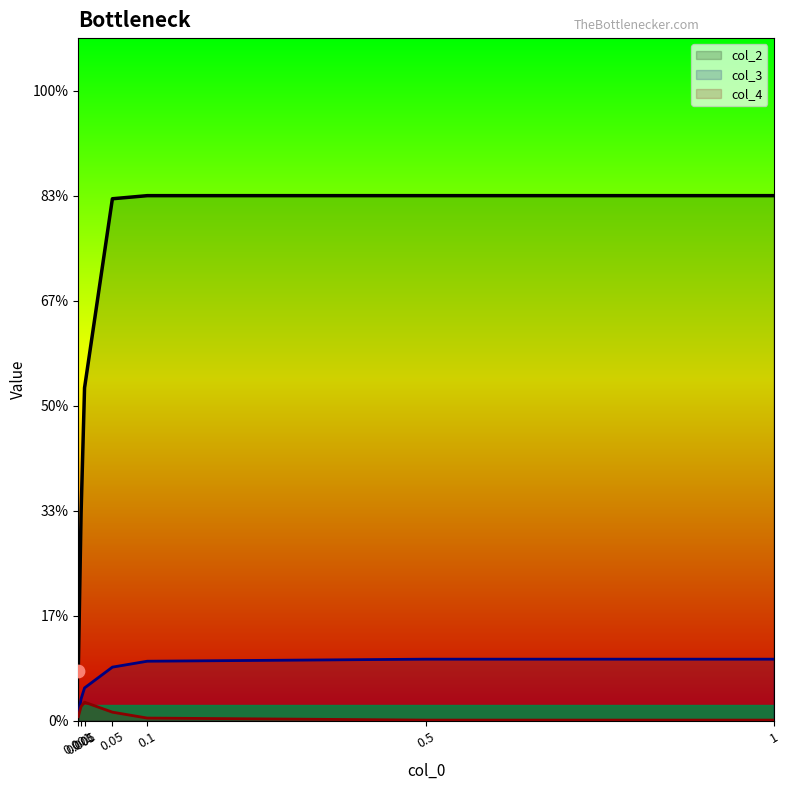

Is the value of col_3 at 0.5 greater than the value of col_2 at 0.5?

No